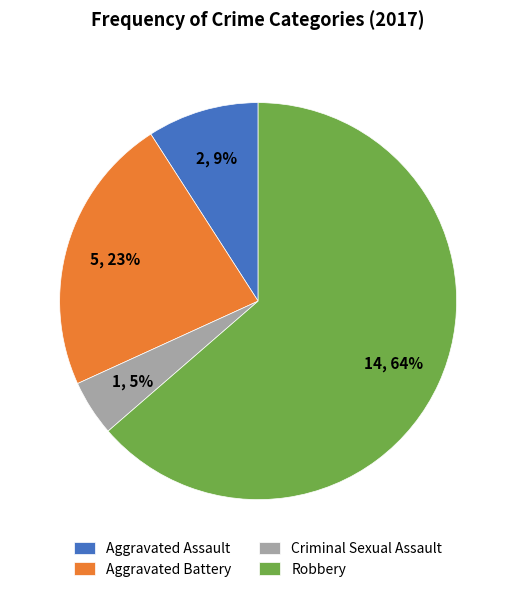

Is there any slice that represents more than half of the pie?

Yes